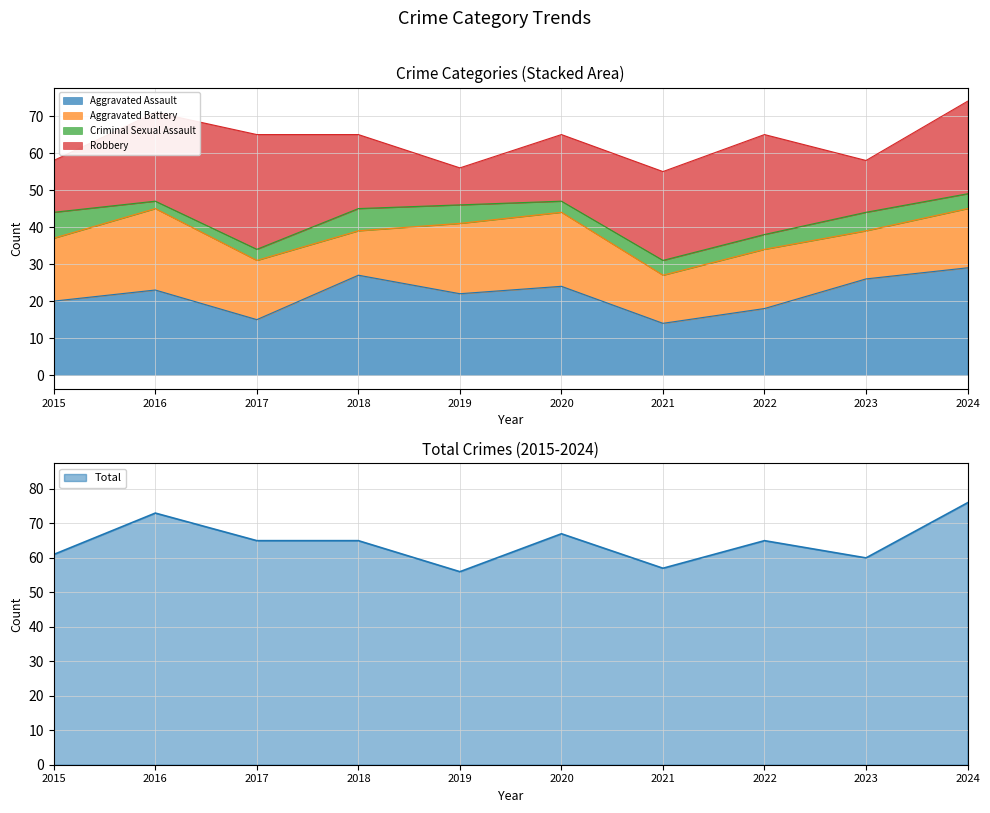

List the labels in order of Robbery value, smallest first.

2019, 2015, 2023, 2020, 2018, 2016, 2021, 2024, 2022, 2017